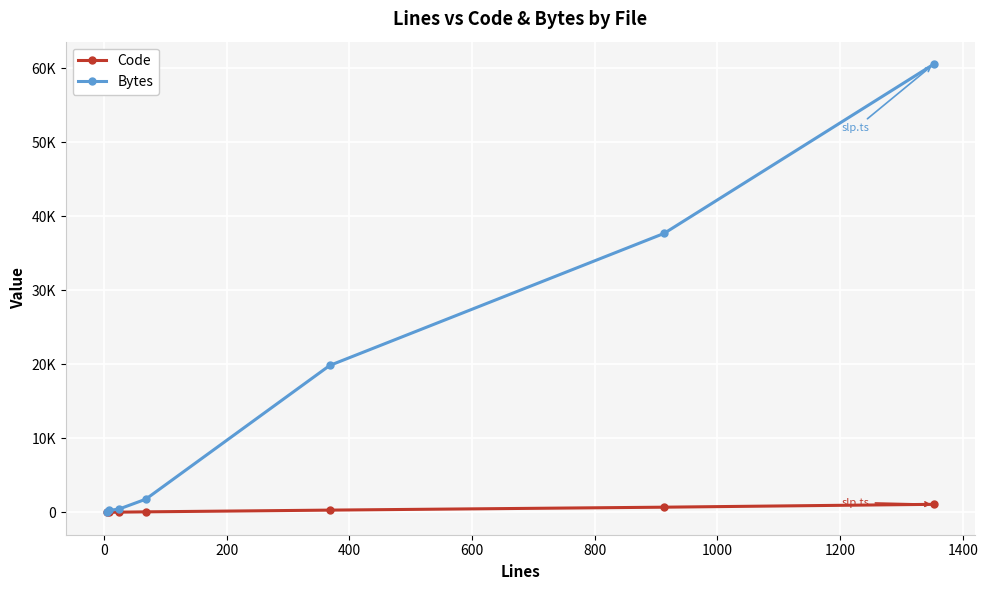

Reading left to right, list all the values displayed in this chart.

Code: 5	7	24	68	302	698	1084
Bytes: 63	272	431	1778	19859	37702	60595